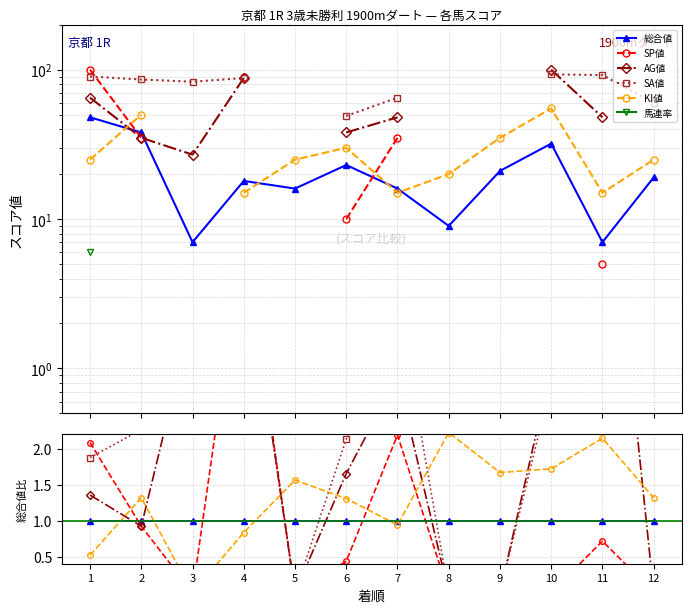

Which series has the largest total across all categories?

SA値